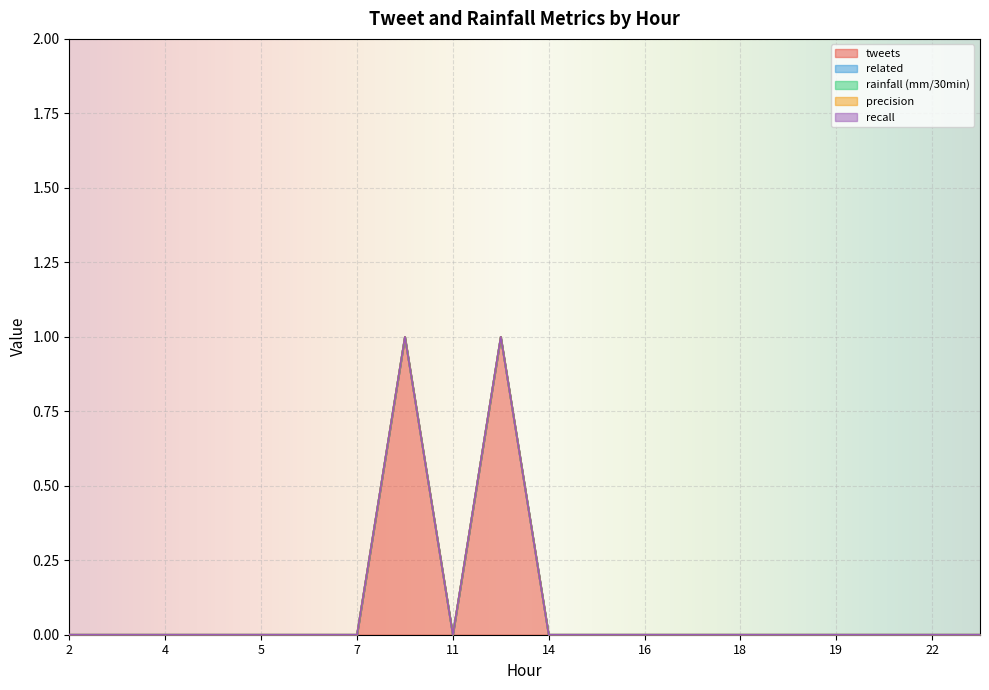

The value of tweets at 6 is 0. True or false?

True